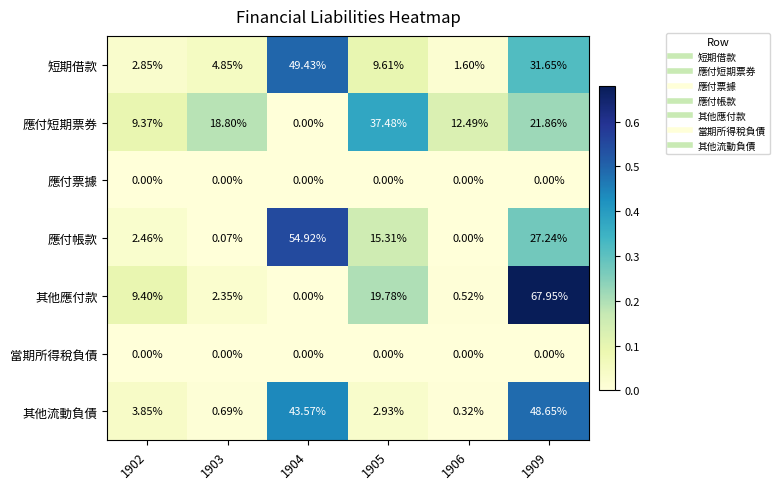

Is the value of 其他流動負債 at 1906 greater than the value of 應付帳款 at 1902?

No